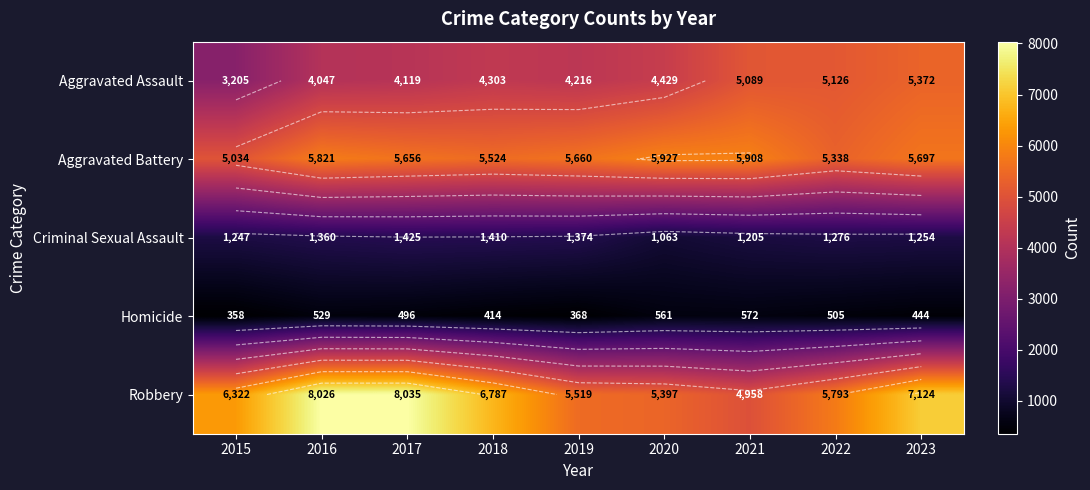

At 2020, list the series in order from largest to smallest.

Aggravated Battery, Robbery, Aggravated Assault, Criminal Sexual Assault, Homicide